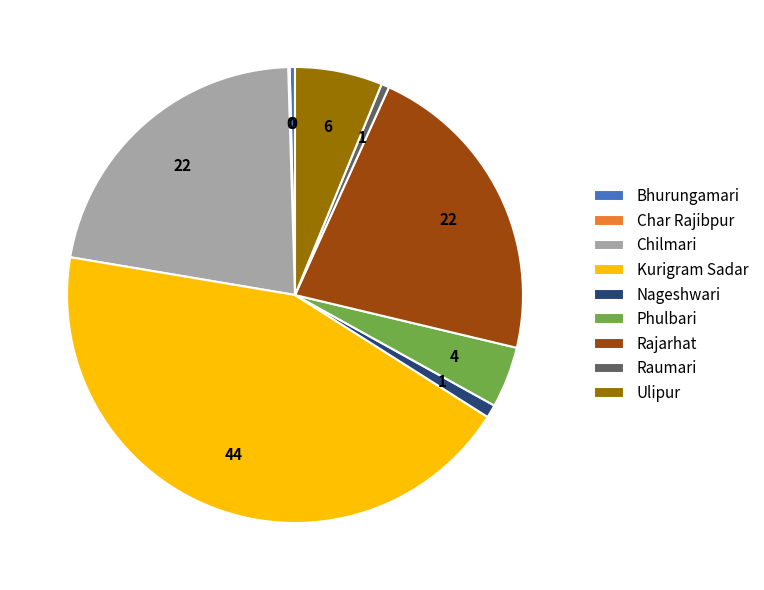

Combined, do Rajarhat and Bhurungamari account for over 50%?

No